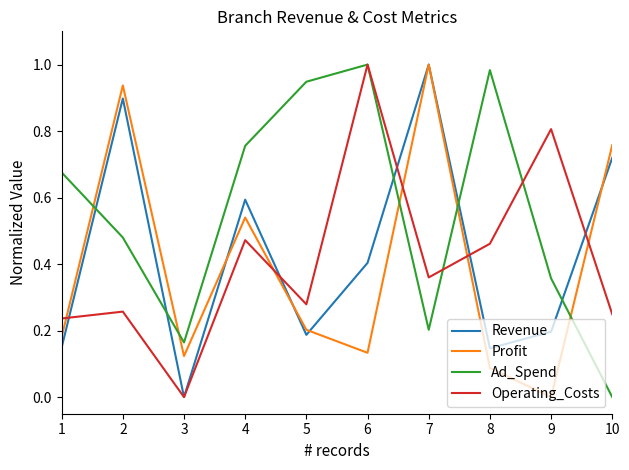

Which series changed the most between 2 and 3?

Revenue